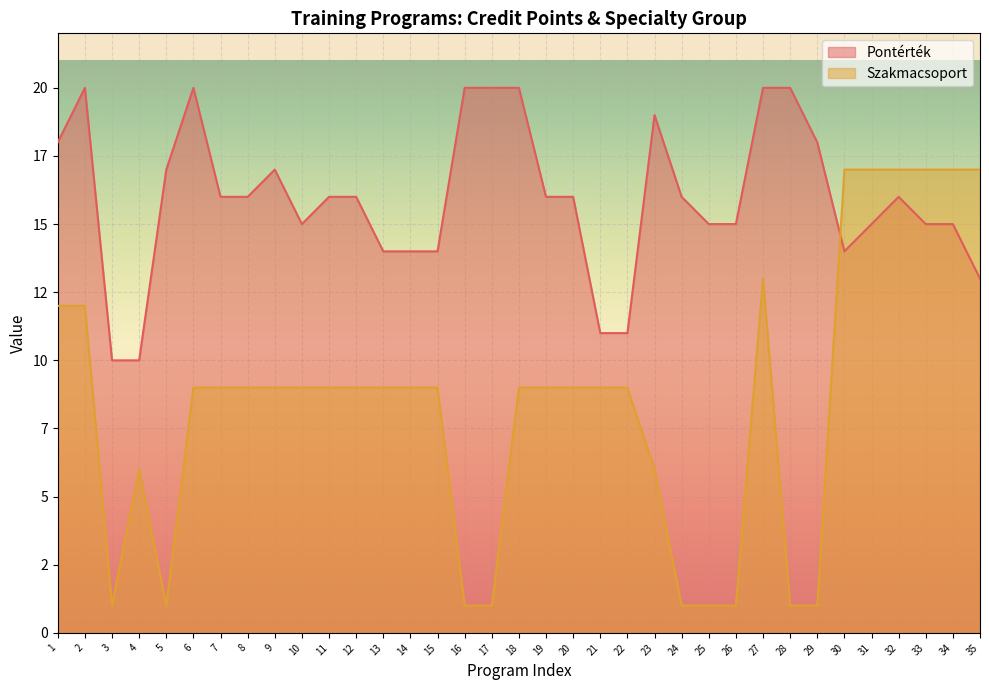

How many lines are shown in the chart?

2